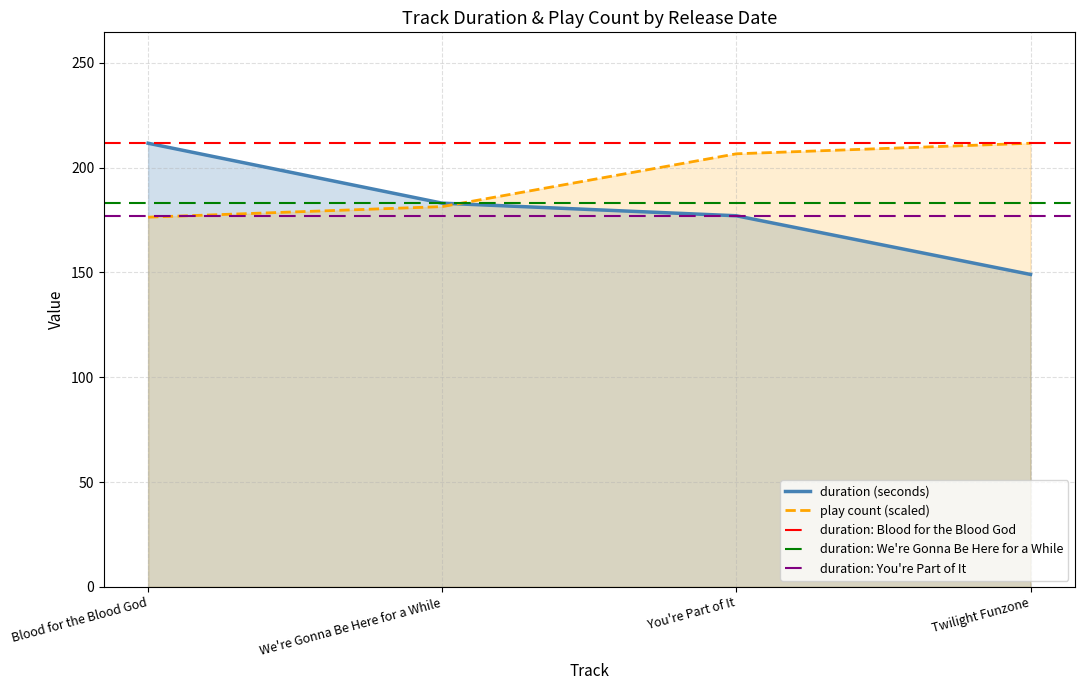

How many values in the play_count series are below 206?

2